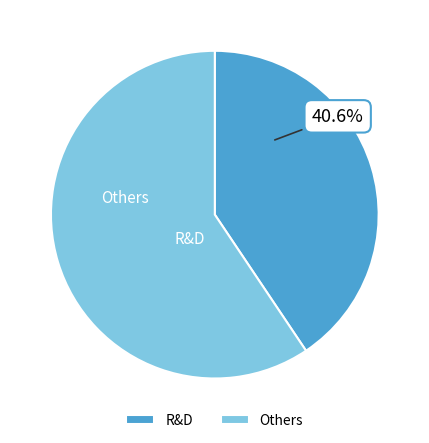

What is the smallest slice in the pie chart?

R&D